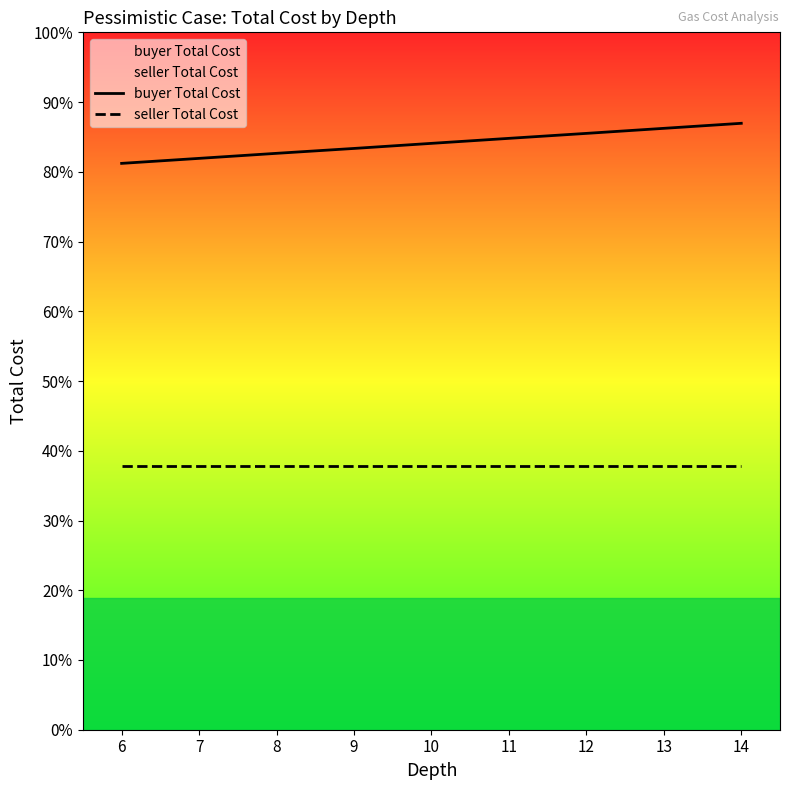

True or false: seller Total Cost and buyer Total Cost intersect in this chart.

False